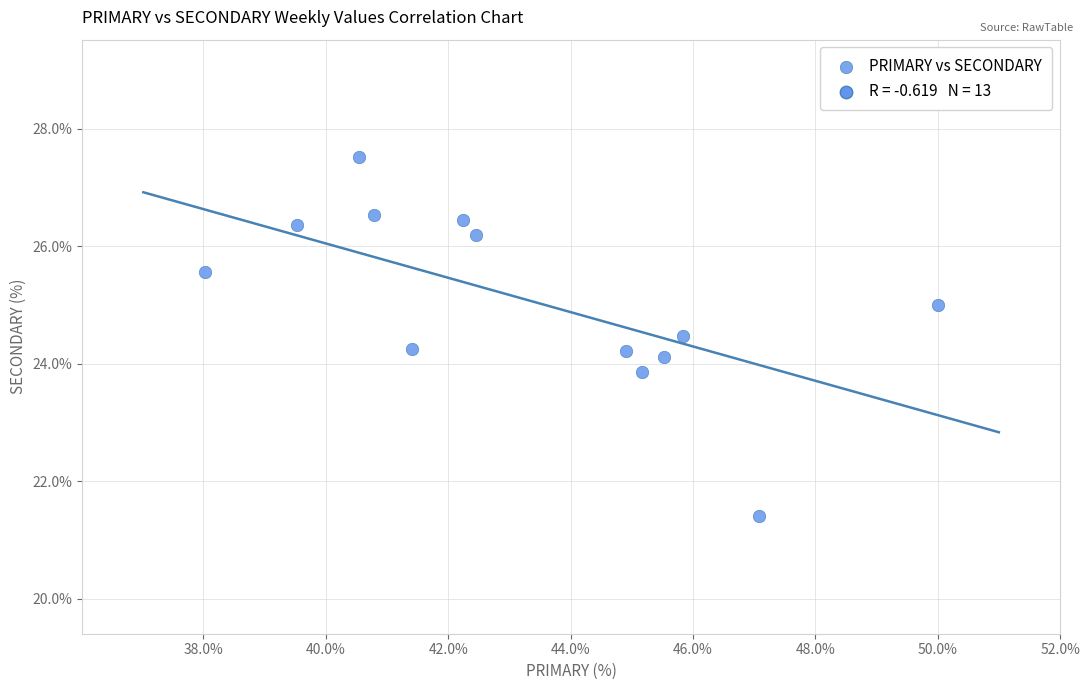

What is the range of X values (max minus min)?

12.0